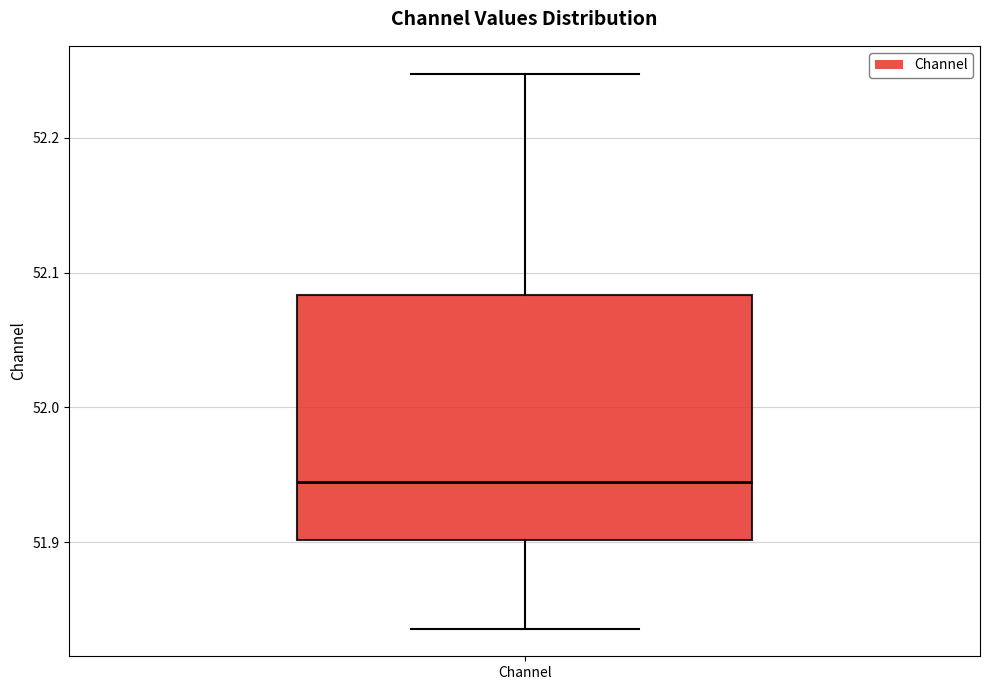

Transcribe this box plot: give where the median line is, the range the box spans, and where the two whiskers end, as read against the y-axis. The values are not printed on the chart, so give them approximately, as read against the axis.

median 51.94, box 51.90 to 52.08, whiskers 51.84 to 52.25